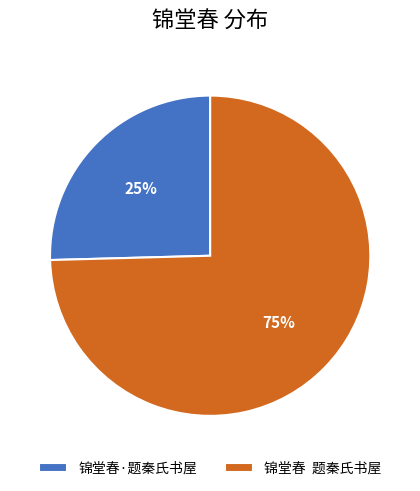

What is the smallest slice in the pie chart?

锦堂春·题秦氏书屋